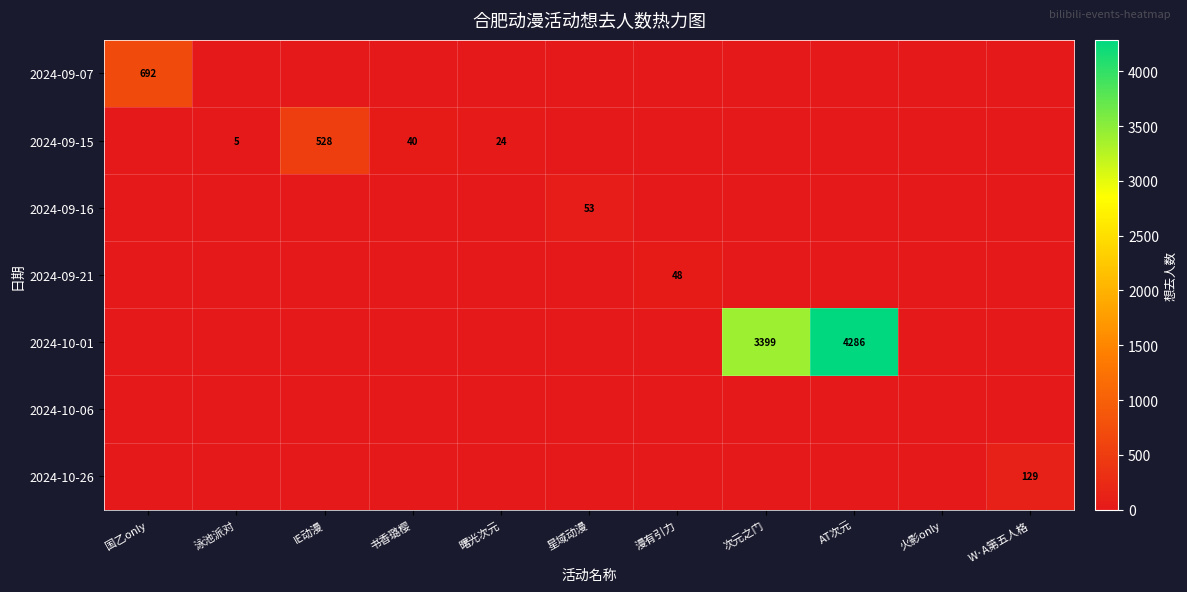

True or false: 2024-09-15 has a value of 528 at IE动漫.

True